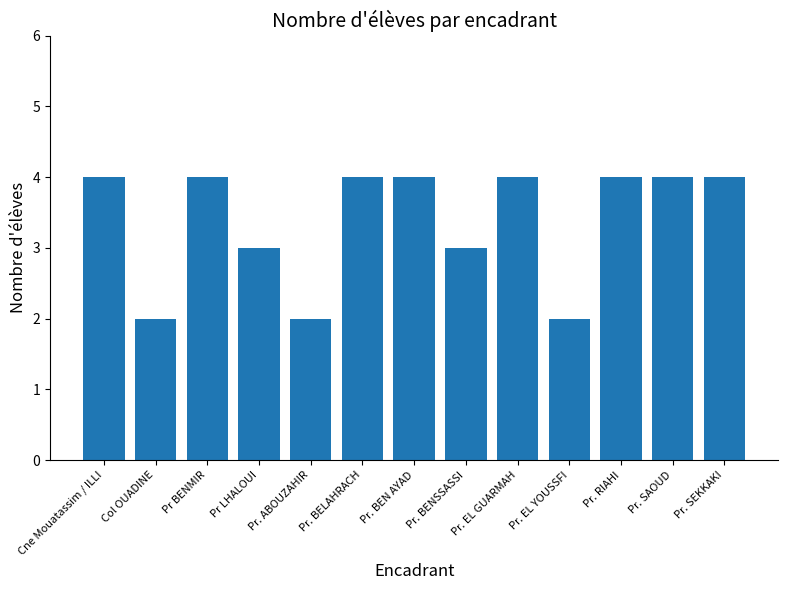

What is the sum of the values at Pr. ABOUZAHIR and Pr. SAOUD?

6